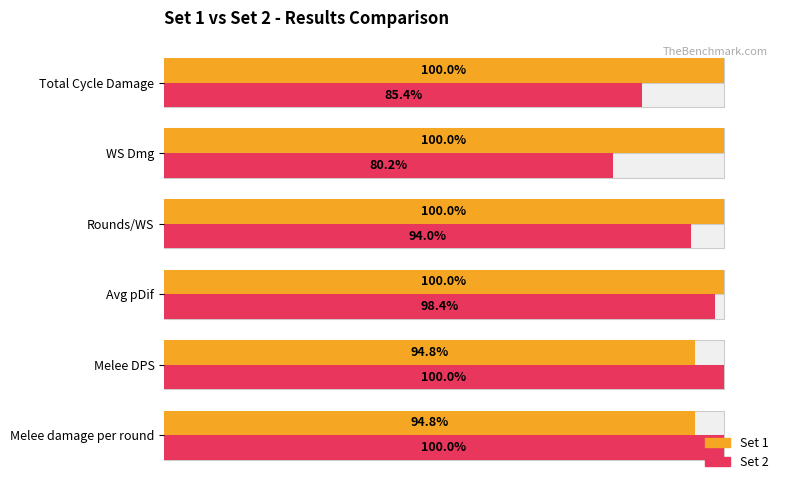

Which series has the largest total across all categories?

Set 1